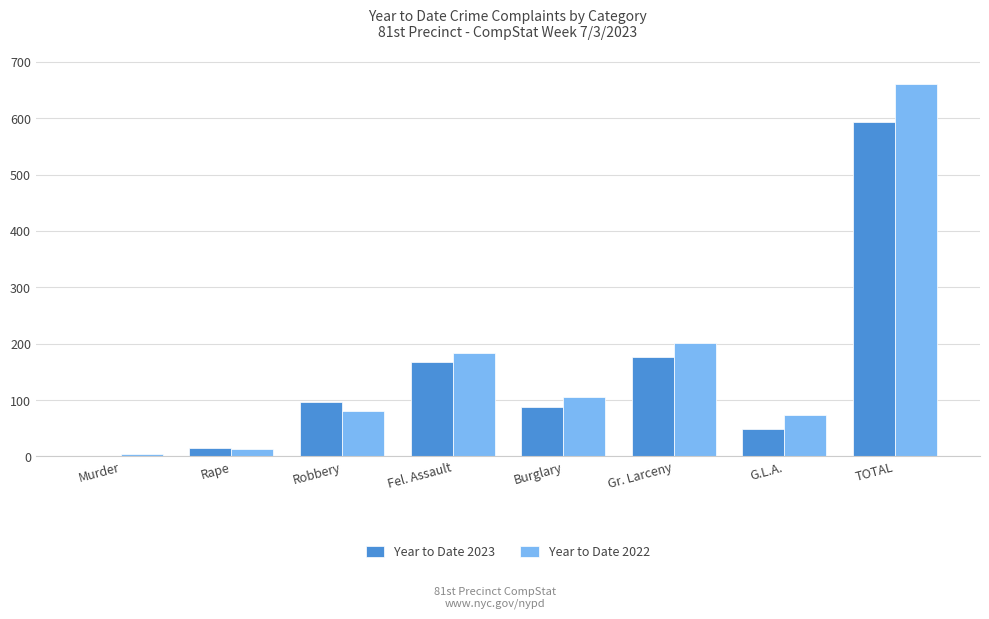

Between Gr. Larceny and TOTAL, which series saw the biggest shift?

Year to Date 2022